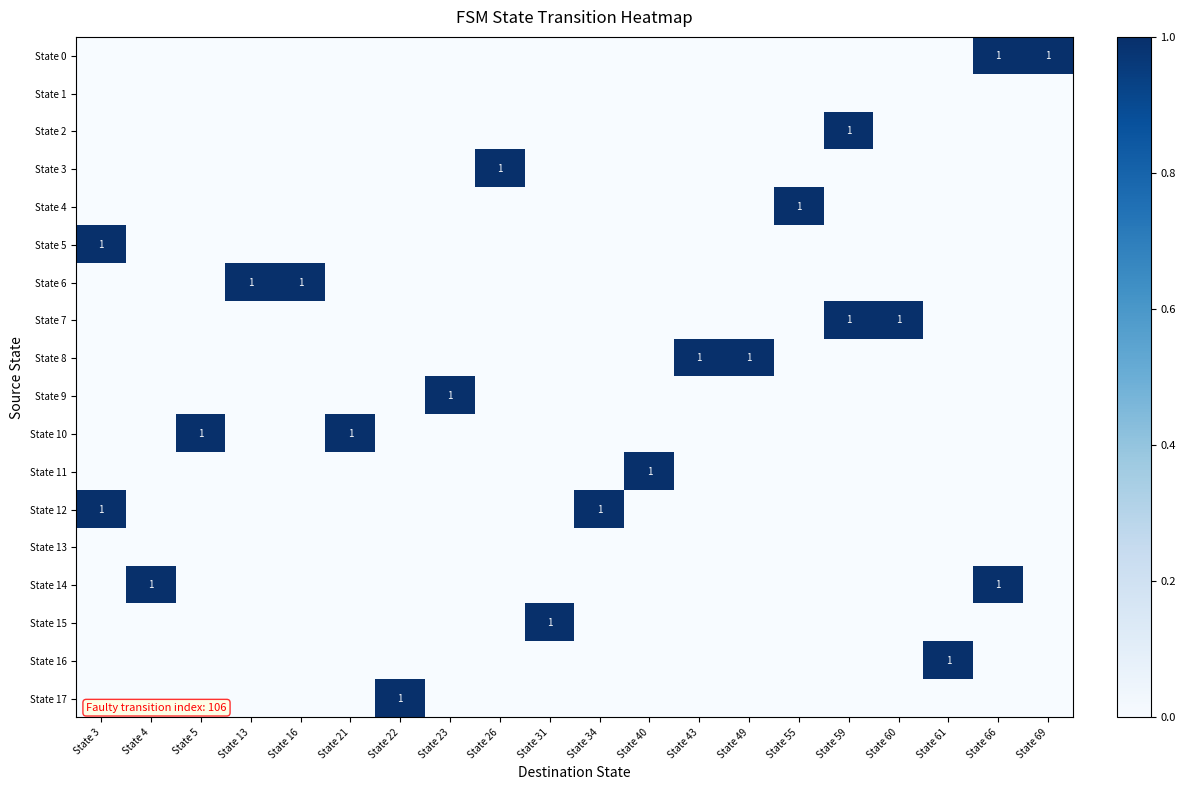

Is it true that State 4 equals 0 at State 66?

True